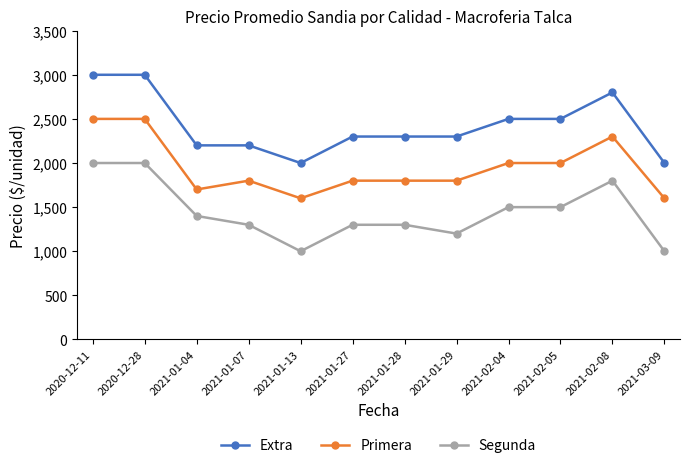

Does the chart display data point markers on the line(s)?

Yes